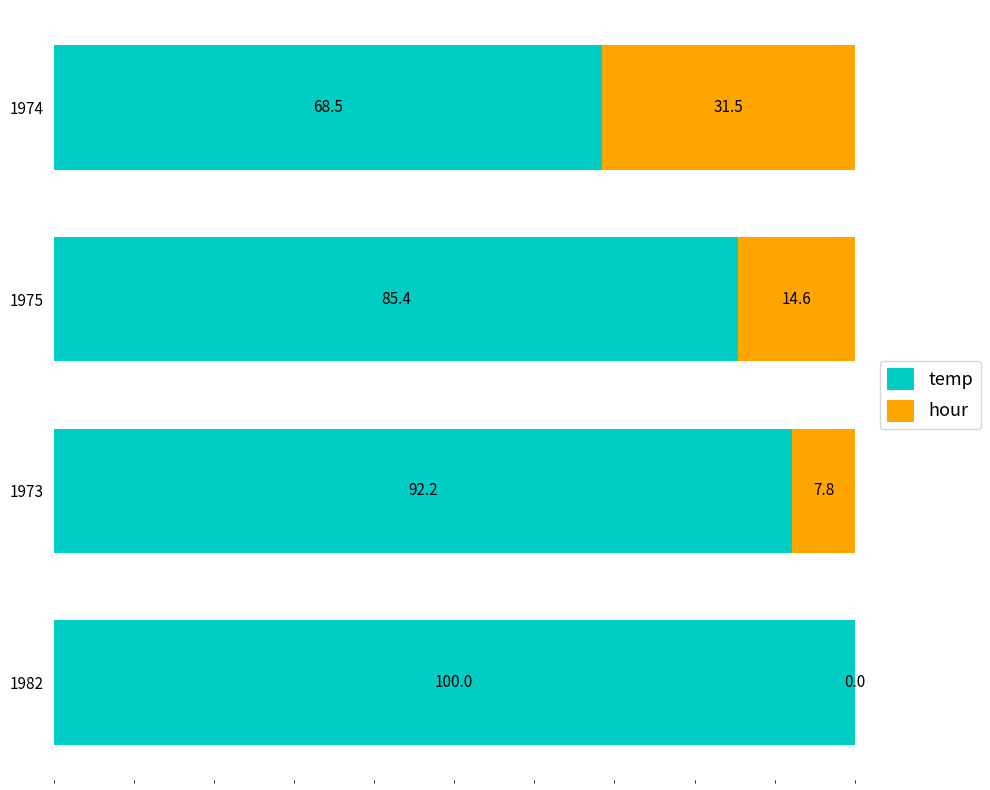

True or false: temp has a value of 85.4 at 1975.

True